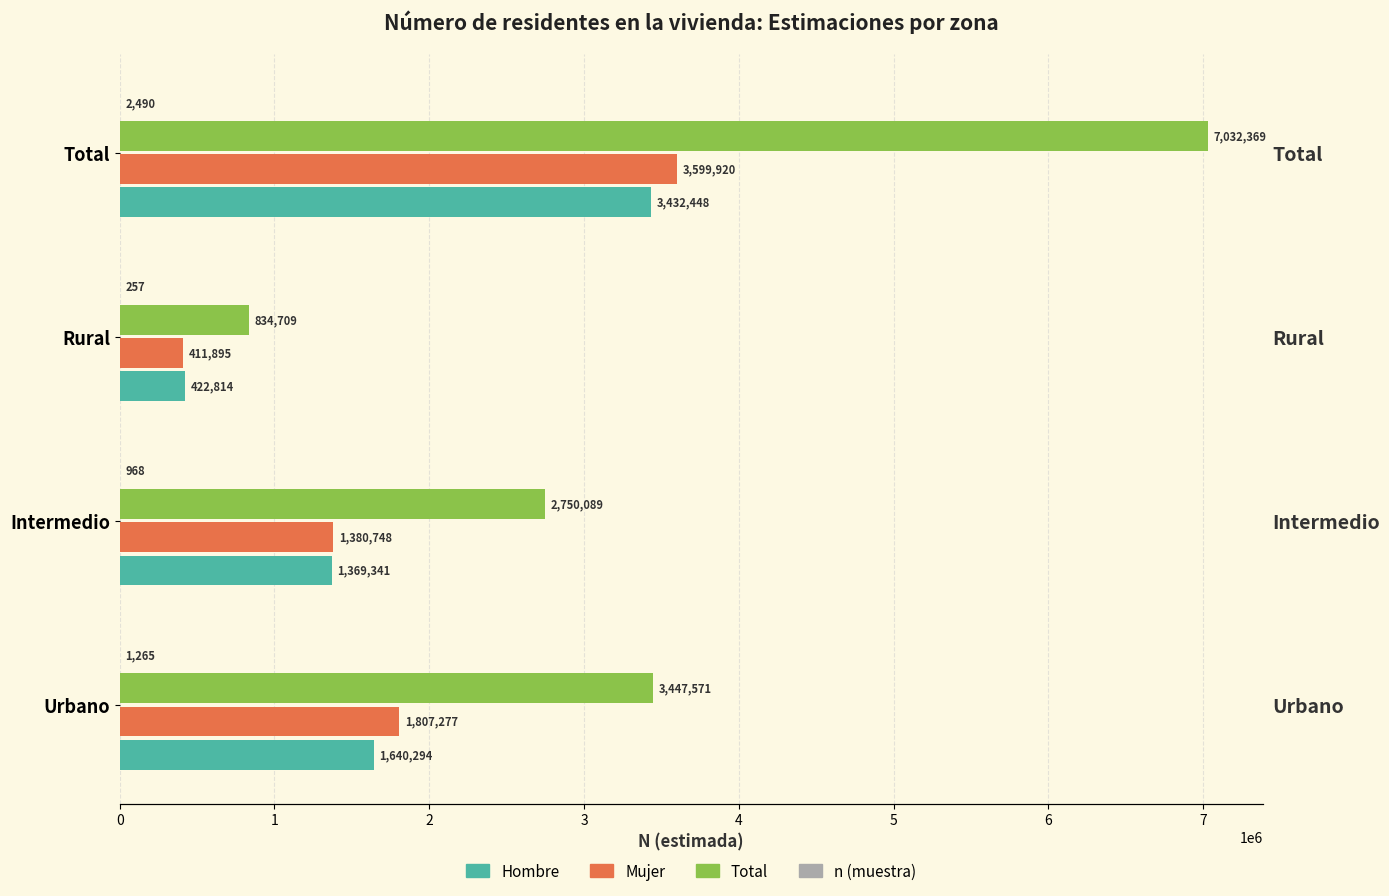

What are all the series names shown in the legend?

Hombre, Mujer, Total, n (muestra)